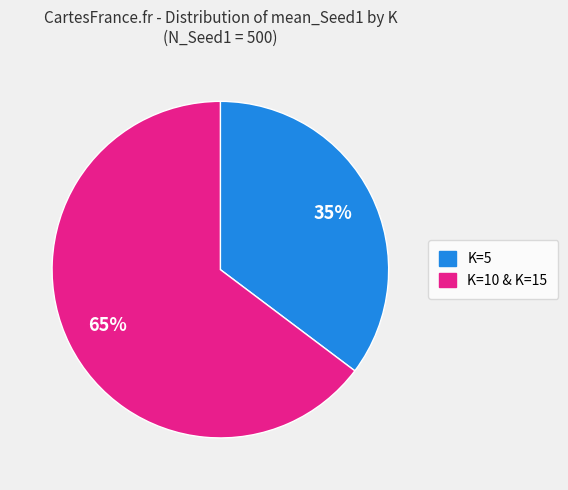

Do K=10 & K=15 and K=5 together represent more than half of the pie?

Yes